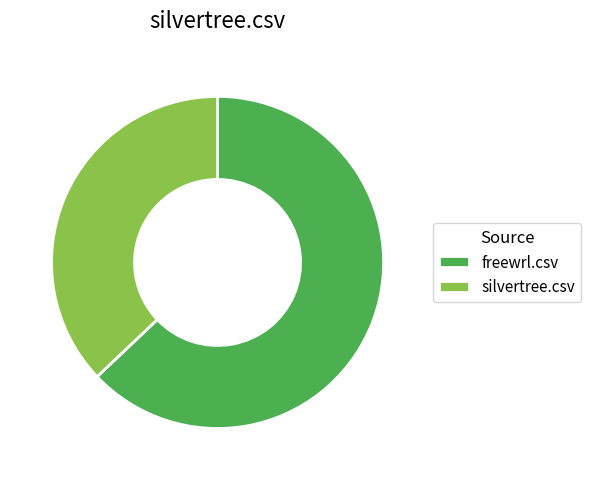

True or false: silvertree.csv accounts for 37% of the total.

True